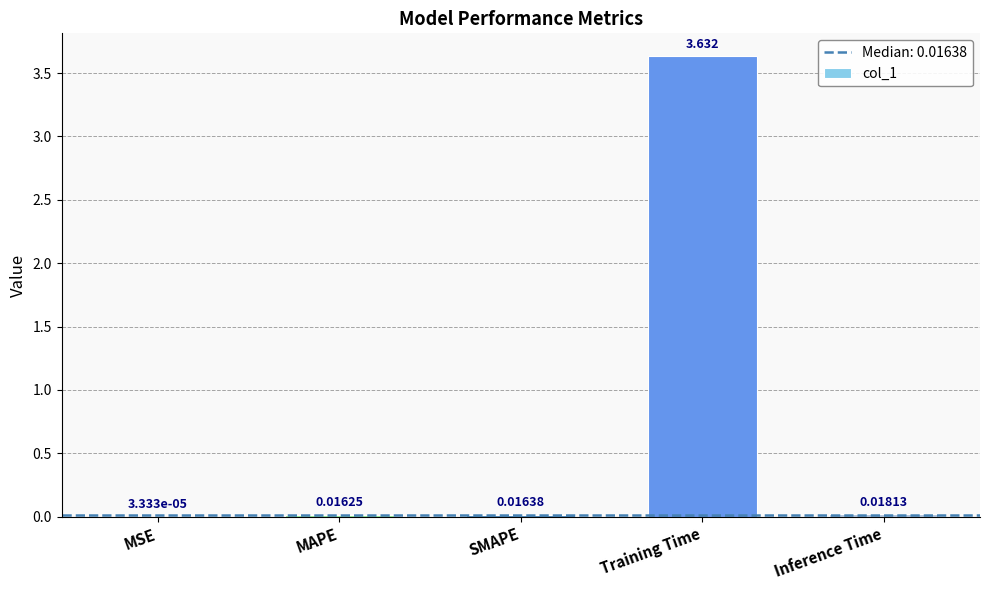

What is the sum of the values at Training Time and Inference Time?

3.7